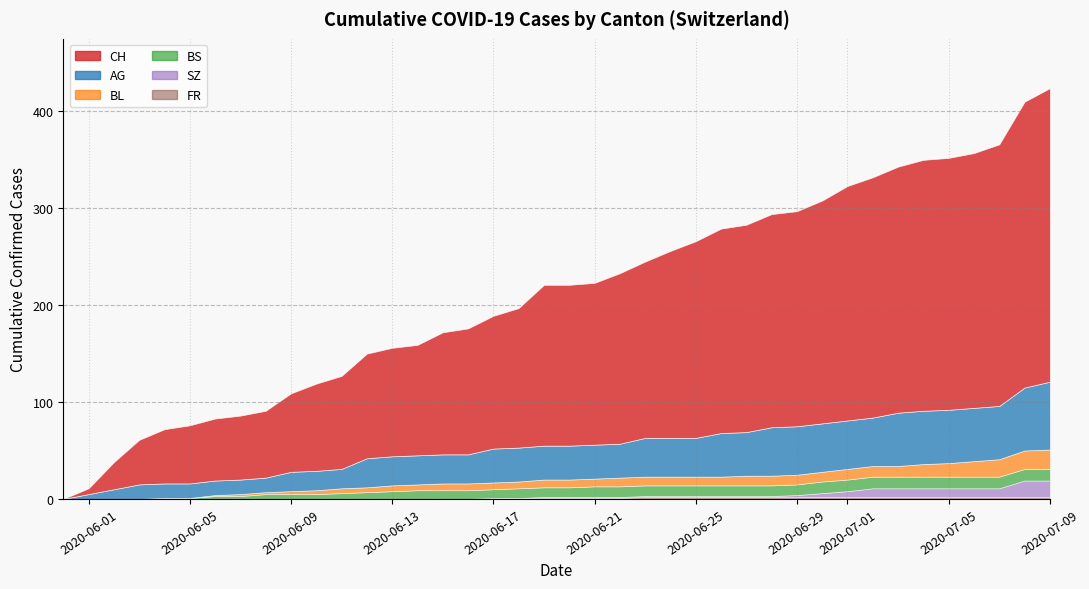

Where does the FR series first go above 8?

11